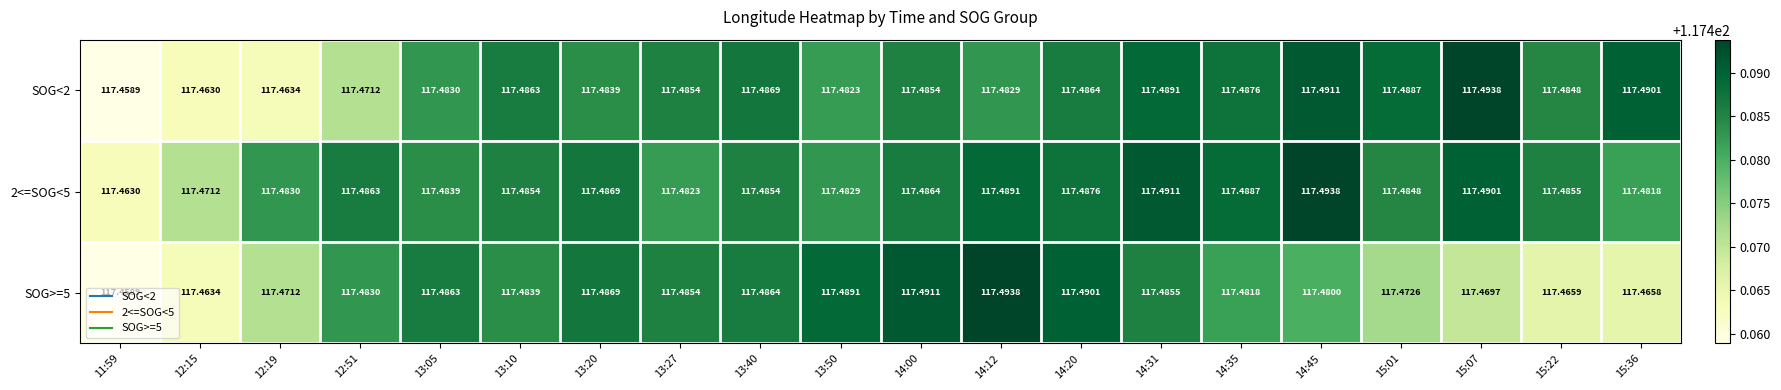

Is the value of 2<=SOG<5 at 13:20 greater than the value of SOG<2 at 14:12?

Yes